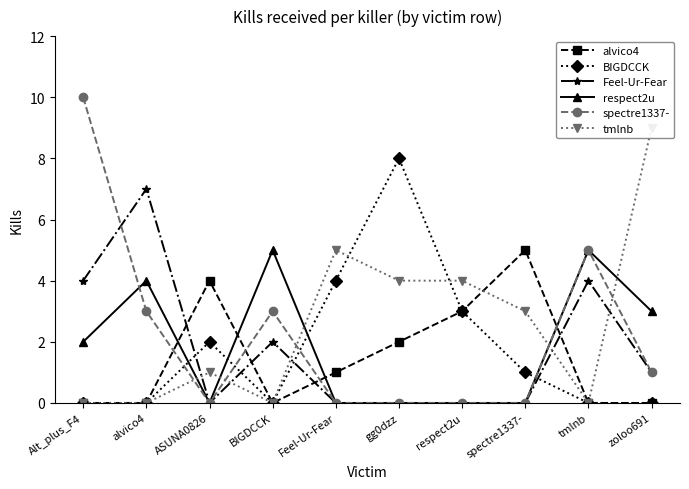

Where is respect2u nearest to the value 2?

Alt_plus_F4